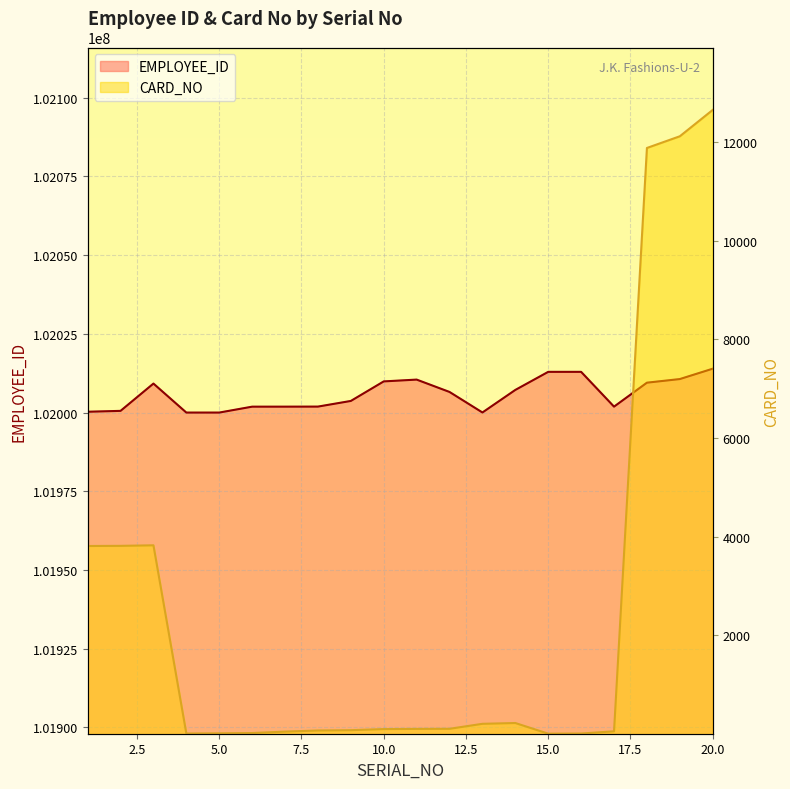

Between 10 and 18, which series saw the biggest shift?

CARD_NO